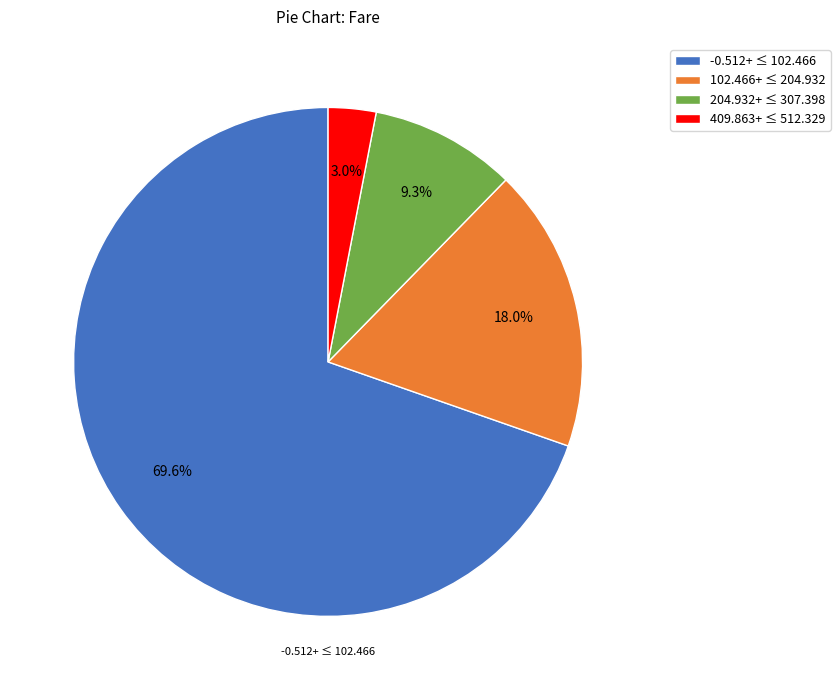

Rank the categories by value from highest to lowest.

-0.512+ ≤ 102.466, 102.466+ ≤ 204.932, 204.932+ ≤ 307.398, 409.863+ ≤ 512.329